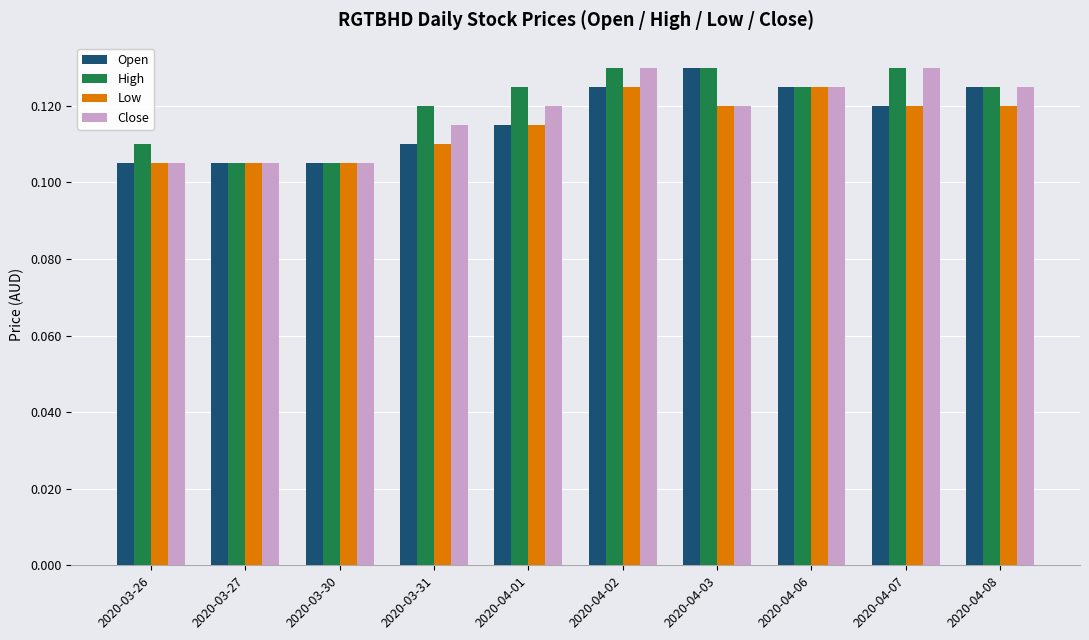

At how many categories does at least one series exceed 0?

10